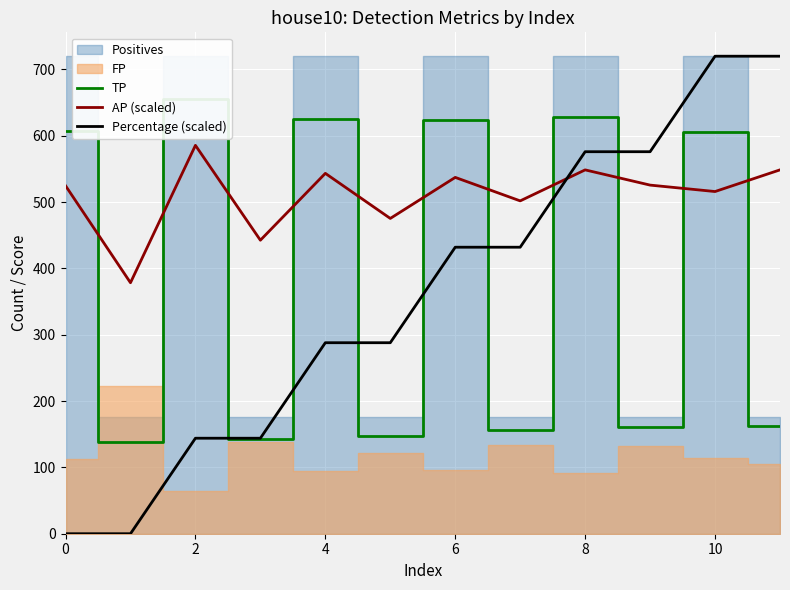

How many intersections are there between AP (scaled) and Percentage (scaled)?

1